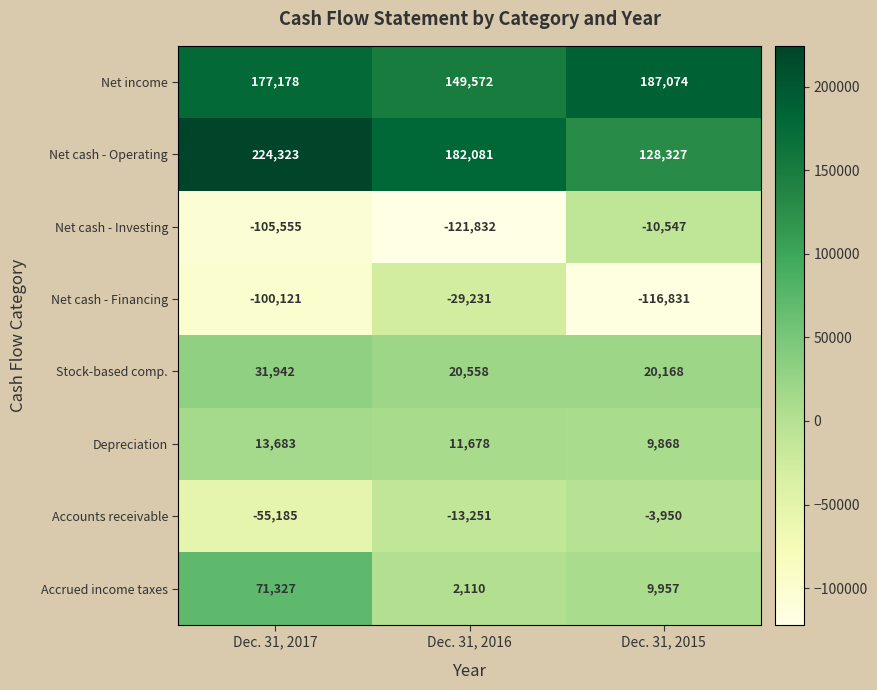

Which series has the largest range (max minus min)?

Net cash - Investing